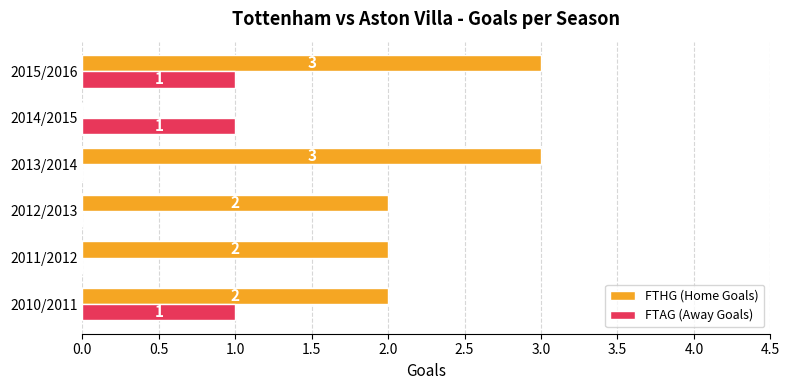

Count the number of categories in the chart.

6